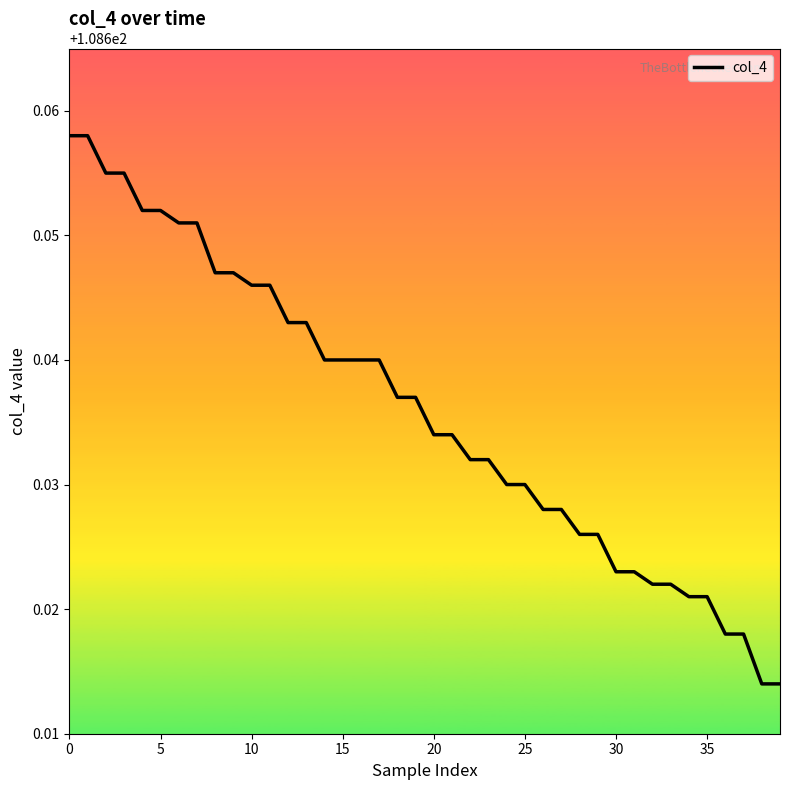

How many values are between 108 and 109?

40